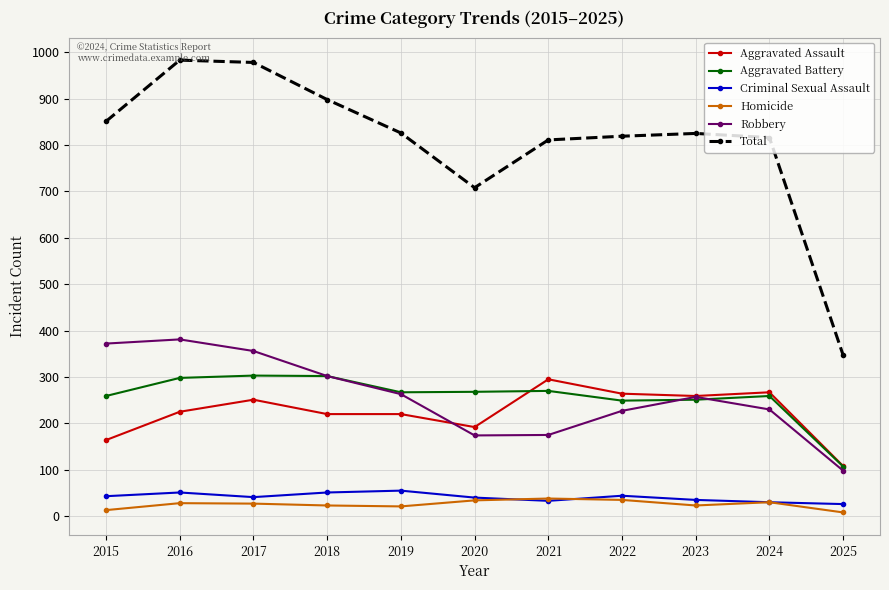

True or false: Aggravated Battery has more than 1 points higher than both neighbors.

True